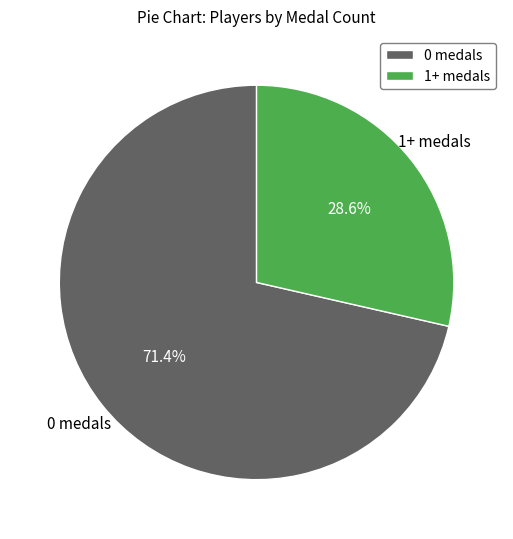

Approximately how many times larger is the value at 1+ medals compared to 0 medals?

0.4